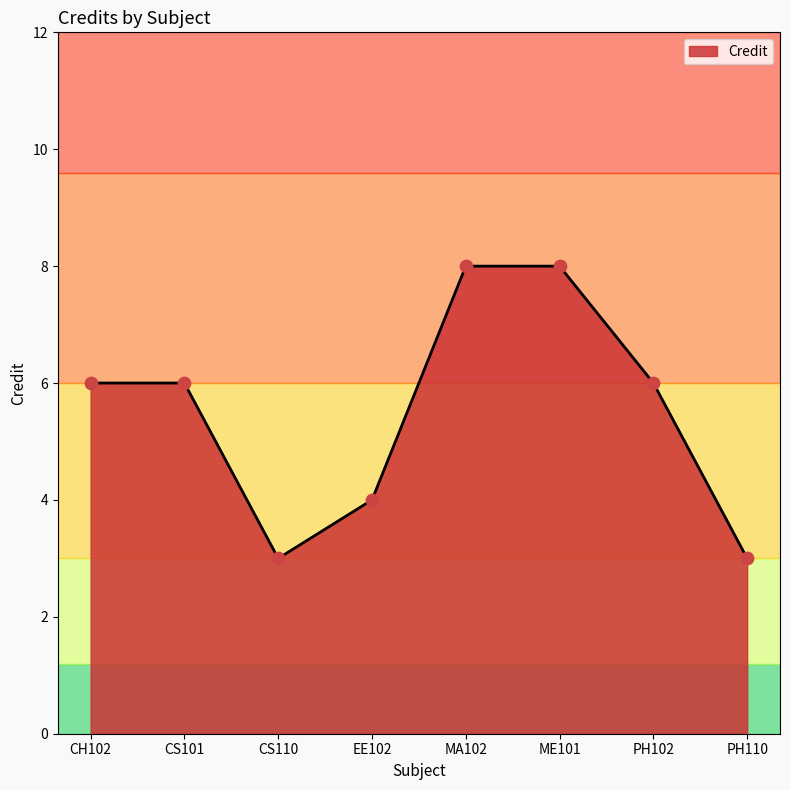

Which has a higher value, CS110 or ME101?

ME101